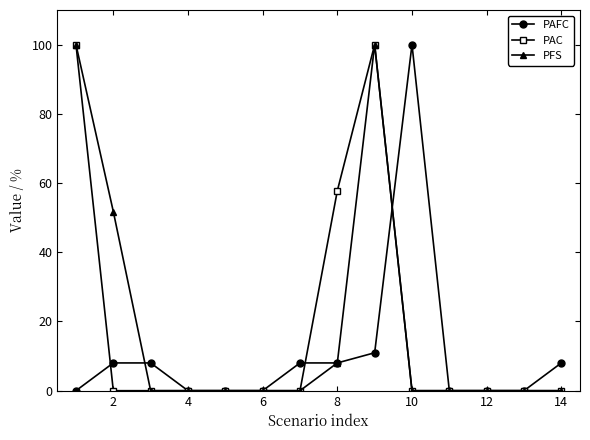

What is the average value of the PAC series?

18.4